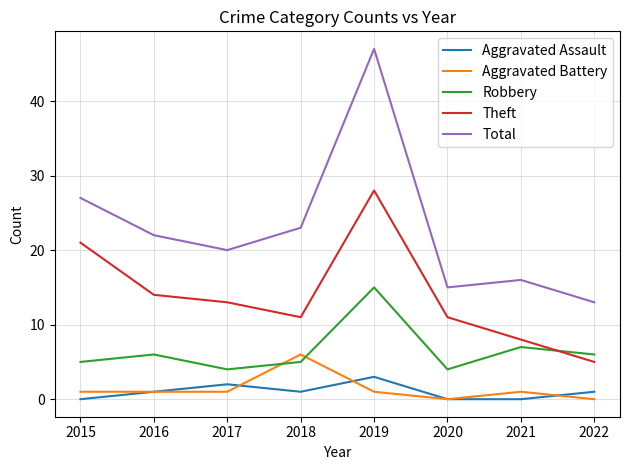

How many lines are shown in the chart?

5